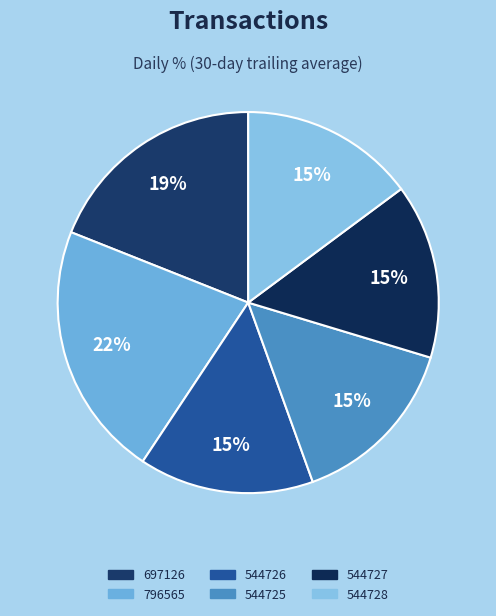

Count the number of slices in the pie.

6